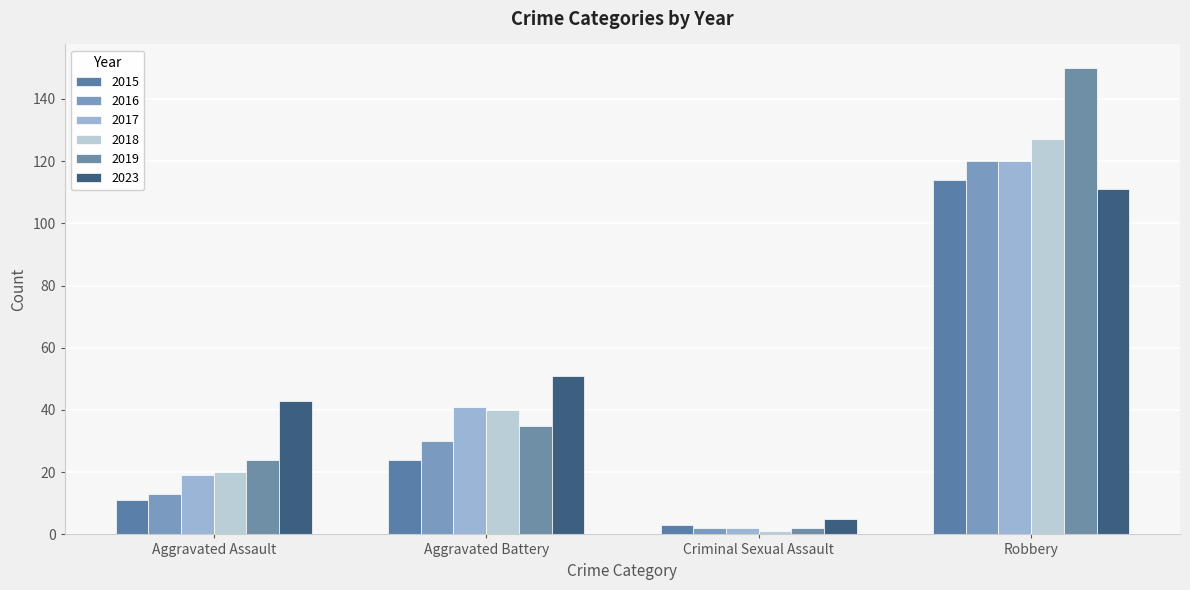

What is the spread (max minus min) of values at Robbery?

39